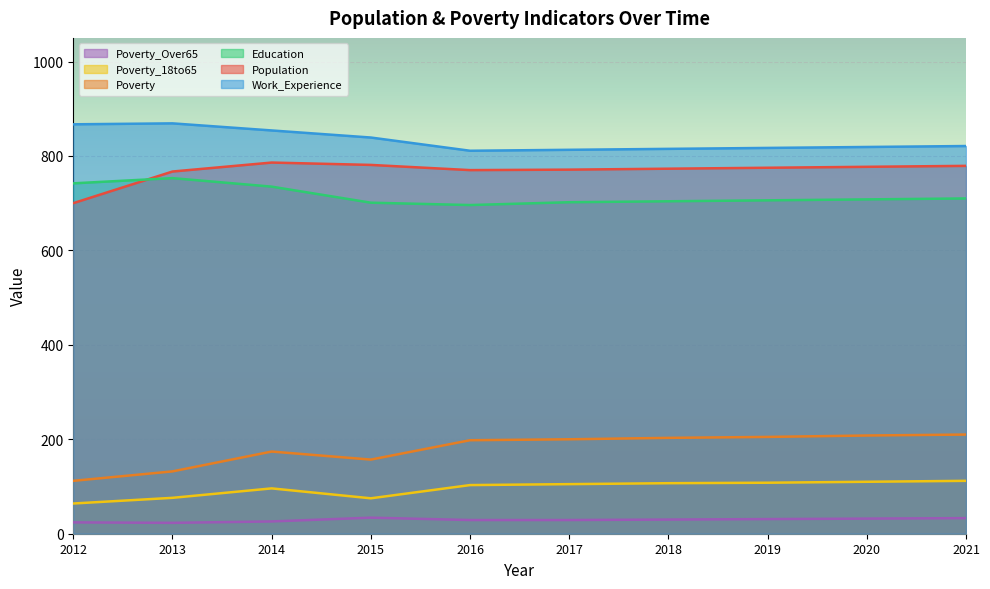

What is the value of the Education point at the 8th from the left?

706